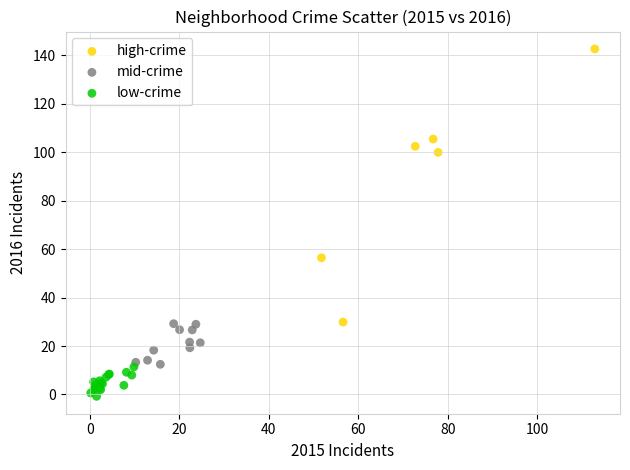

Which series has the largest Y range (max minus min)?

high-crime